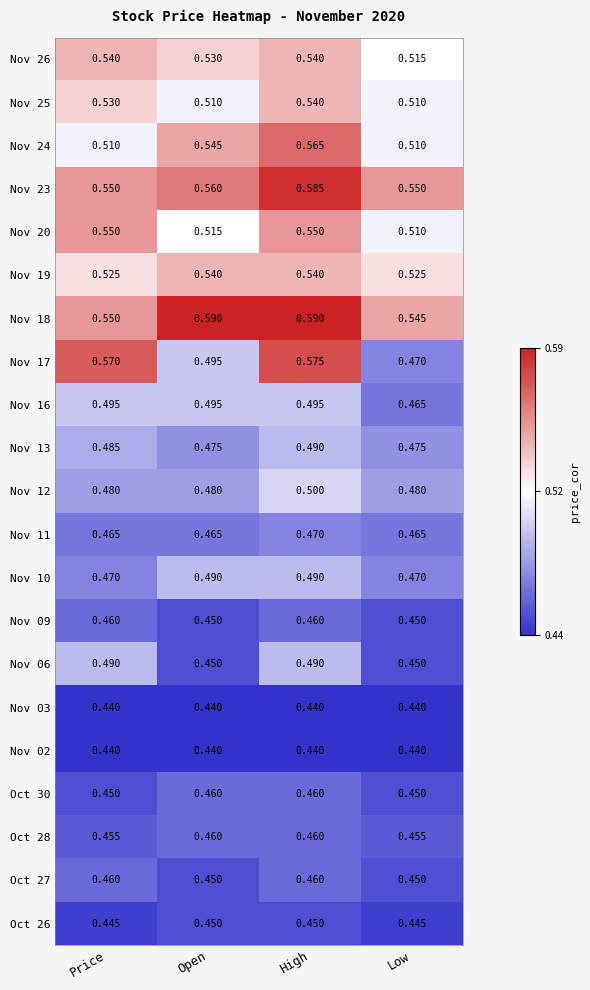

Is the value of Nov 03 at Price greater than the value of Oct 28 at Price?

No